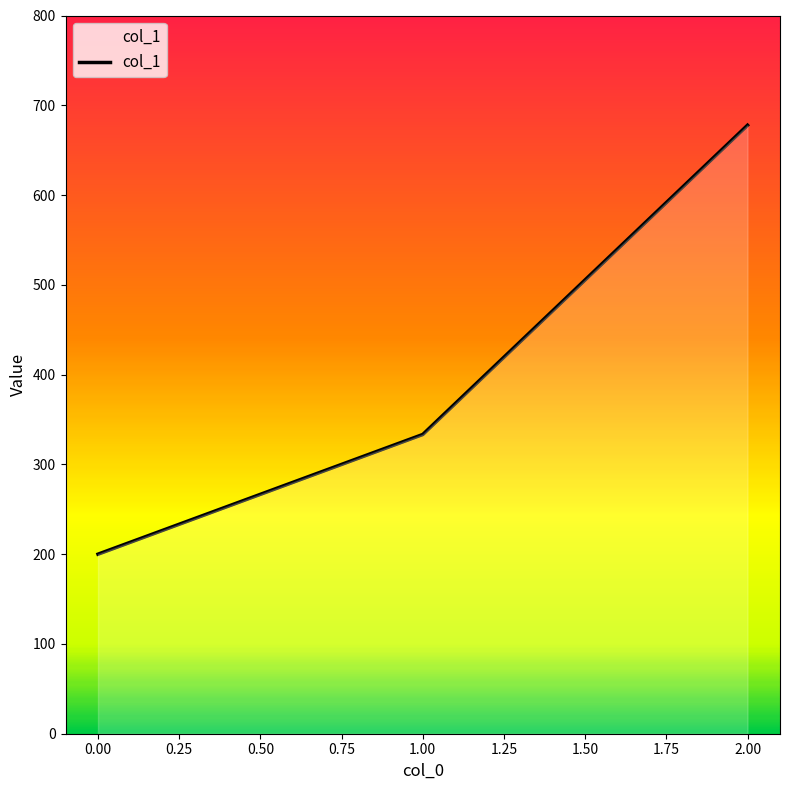

What is the value of the 1st point from the left?

200.0